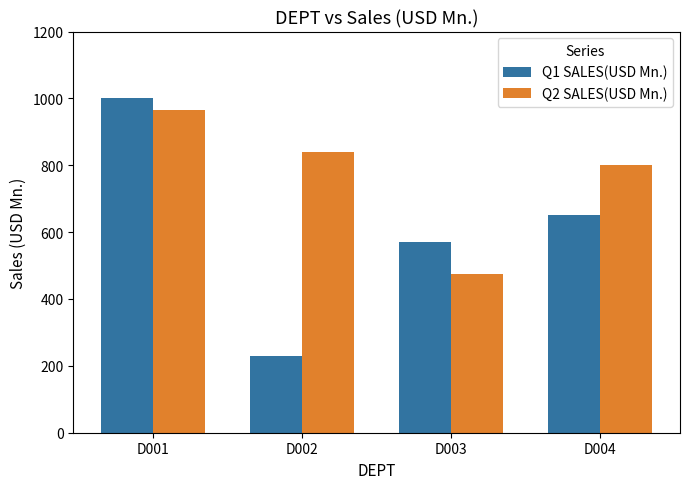

What is the sum of all Q2 SALES(USD Mn.) values?

3080